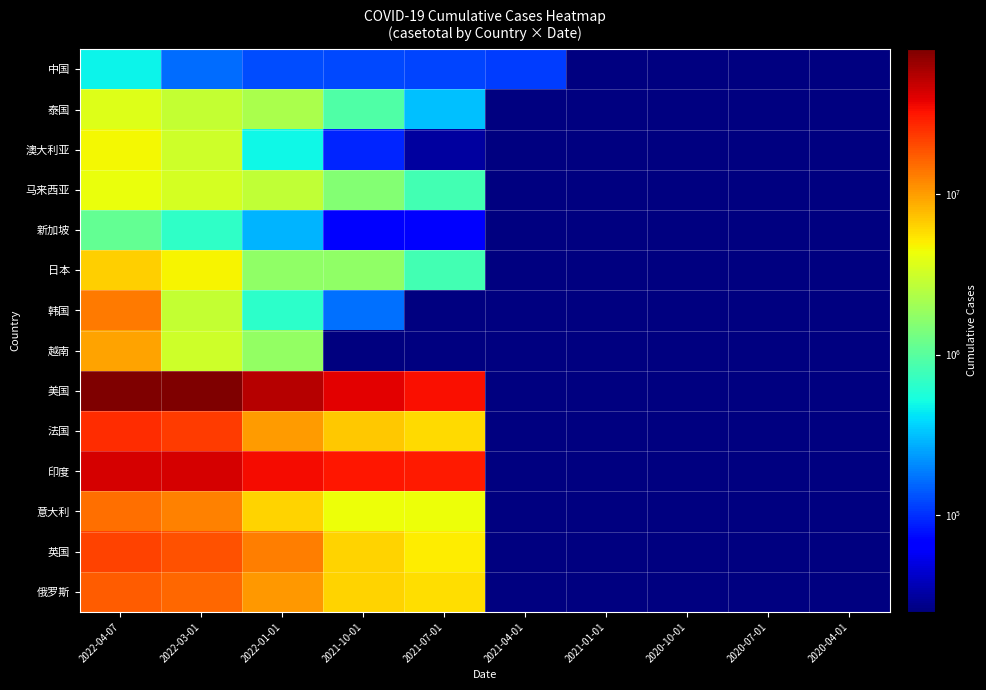

What is the approximate value of 越南 at 2022-03-01?

3120301.0